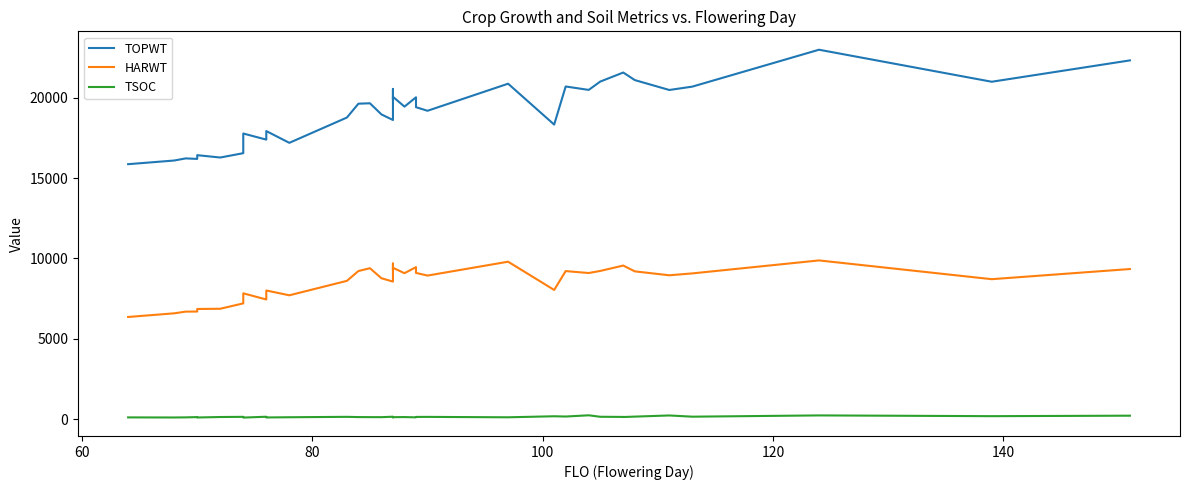

How many categories are shown in the chart?

40